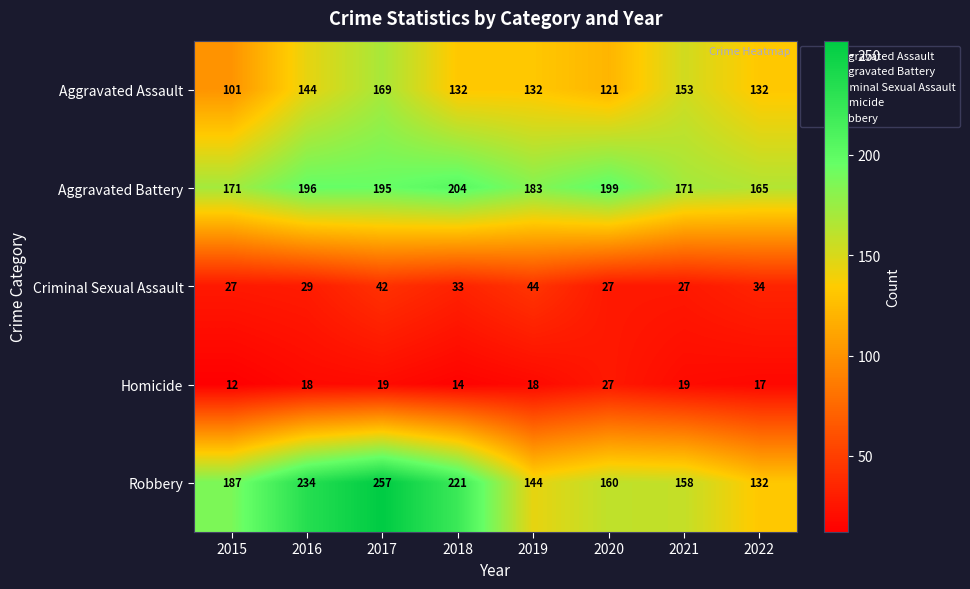

How many categories are shown in the chart?

8